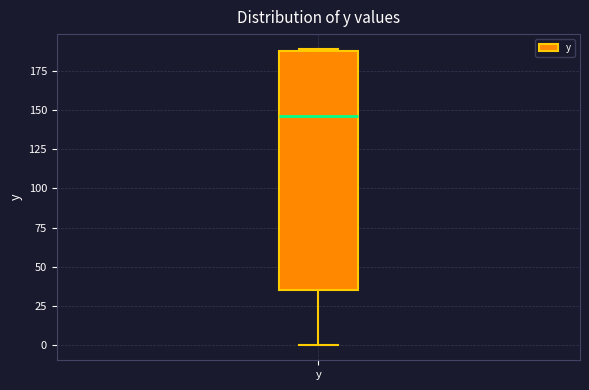

Read this box plot against the y-axis: the position of the median line, the range covered by the box, and the ends of both whiskers. The values are not printed on the chart, so give them approximately, as read against the axis.

median 145, box 35 to 185, whiskers 0 to 190